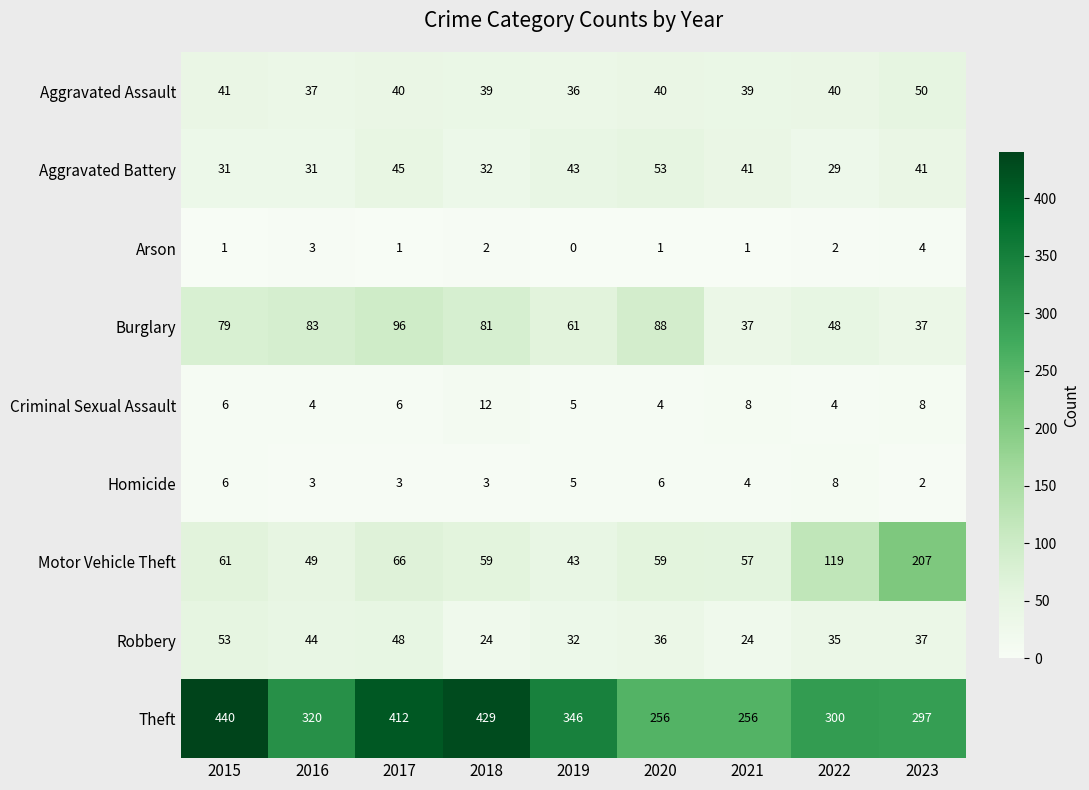

The Homicide series shows 8 at 2022. True or false?

True